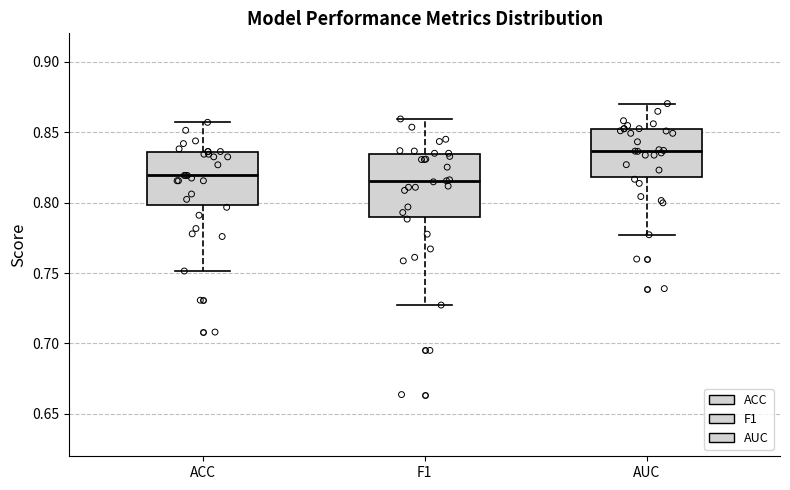

Reading left to right, transcribe this box plot: for each box, give where its median line is, the range the box spans, and where its two whiskers end, as read against the y-axis. The values are not printed on the chart, so give them approximately, as read against the axis.

ACC: median 0.820, box 0.800 to 0.835, whiskers 0.750 to 0.855
F1: median 0.815, box 0.790 to 0.835, whiskers 0.725 to 0.860
AUC: median 0.835, box 0.820 to 0.850, whiskers 0.775 to 0.870